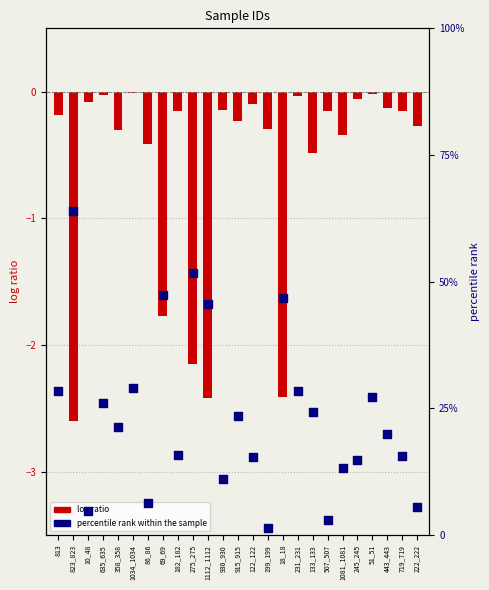

What is the total value across all series at 823_823?

61.3